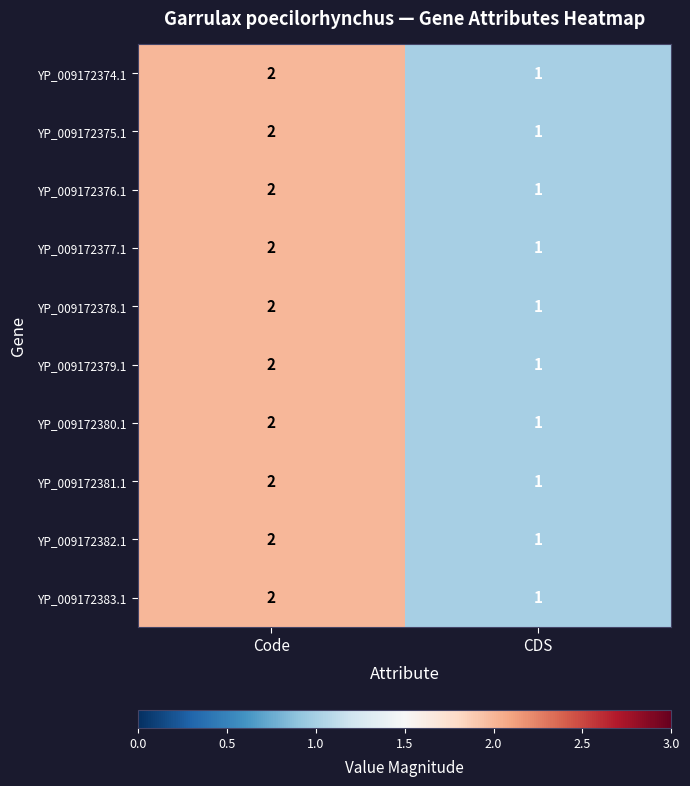

What is the total value across all series at CDS?

10